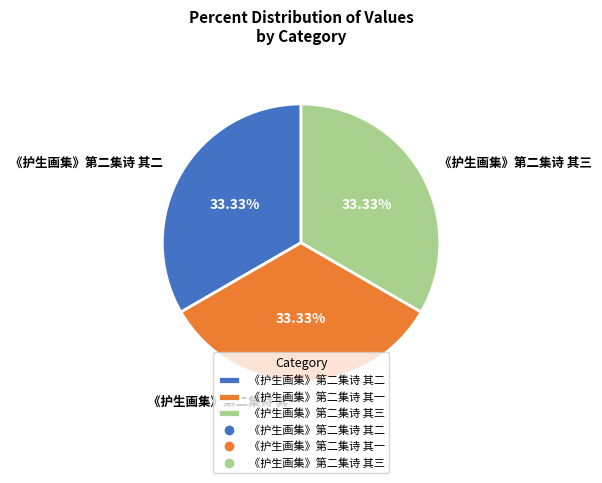

What percentage is the 《护生画集》第二集诗 其三 slice, to the nearest percent?

33%